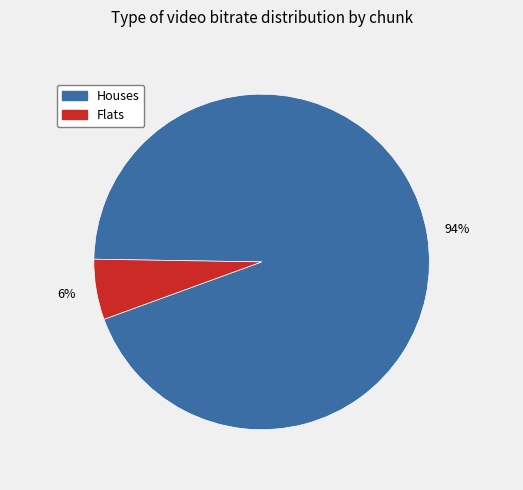

True or false: Houses accounts for 94% of the total.

True